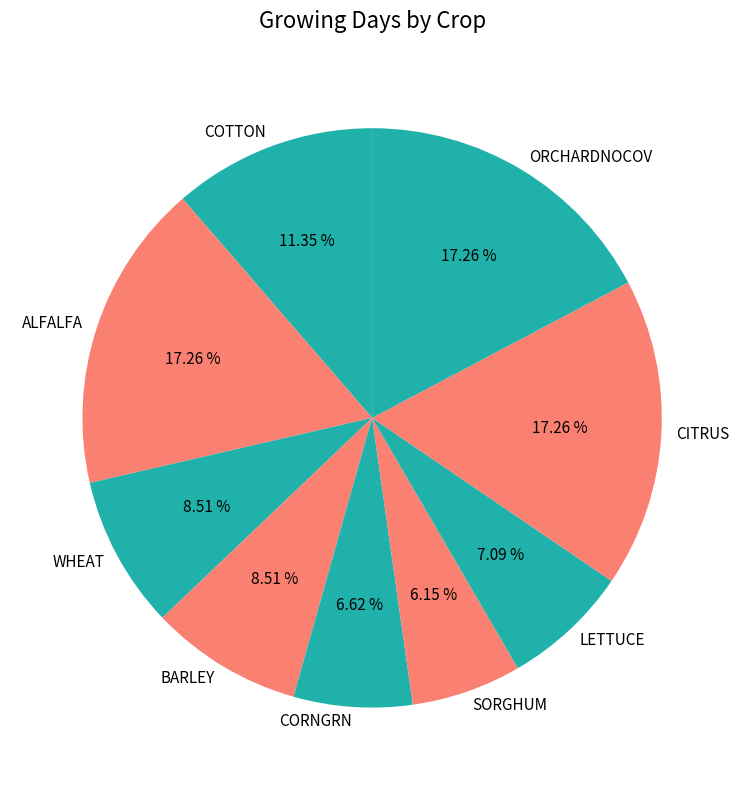

What percentage is the WHEAT slice, to the nearest percent?

9%